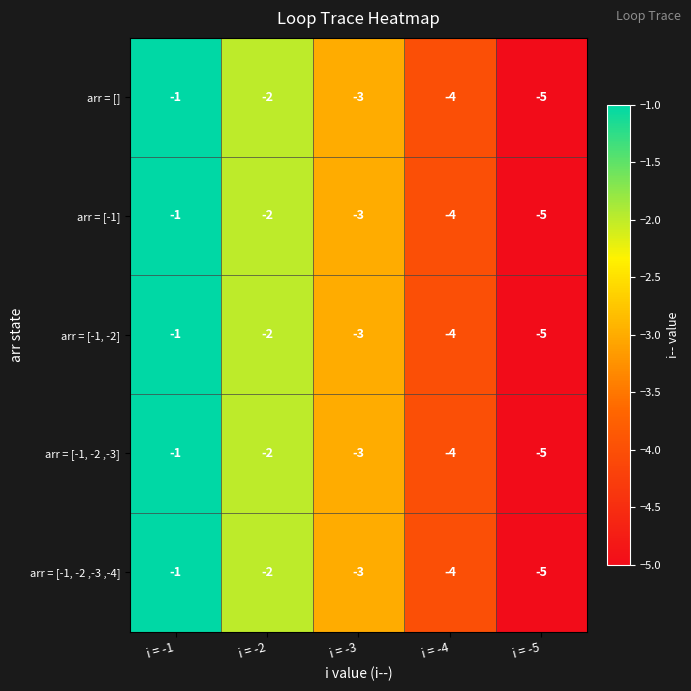

Which category has the lowest value in the arr = [-1, -2] series?

i = -5